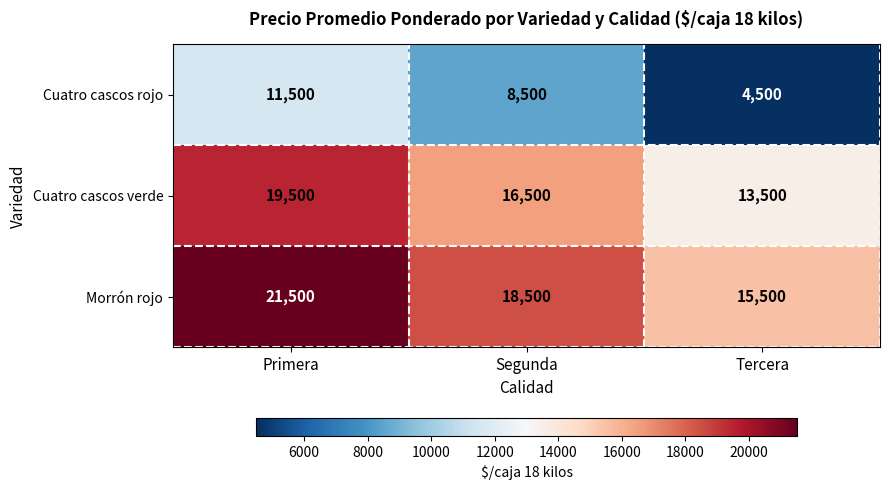

What is the difference between the maximum and minimum values in the Morrón rojo series?

6000